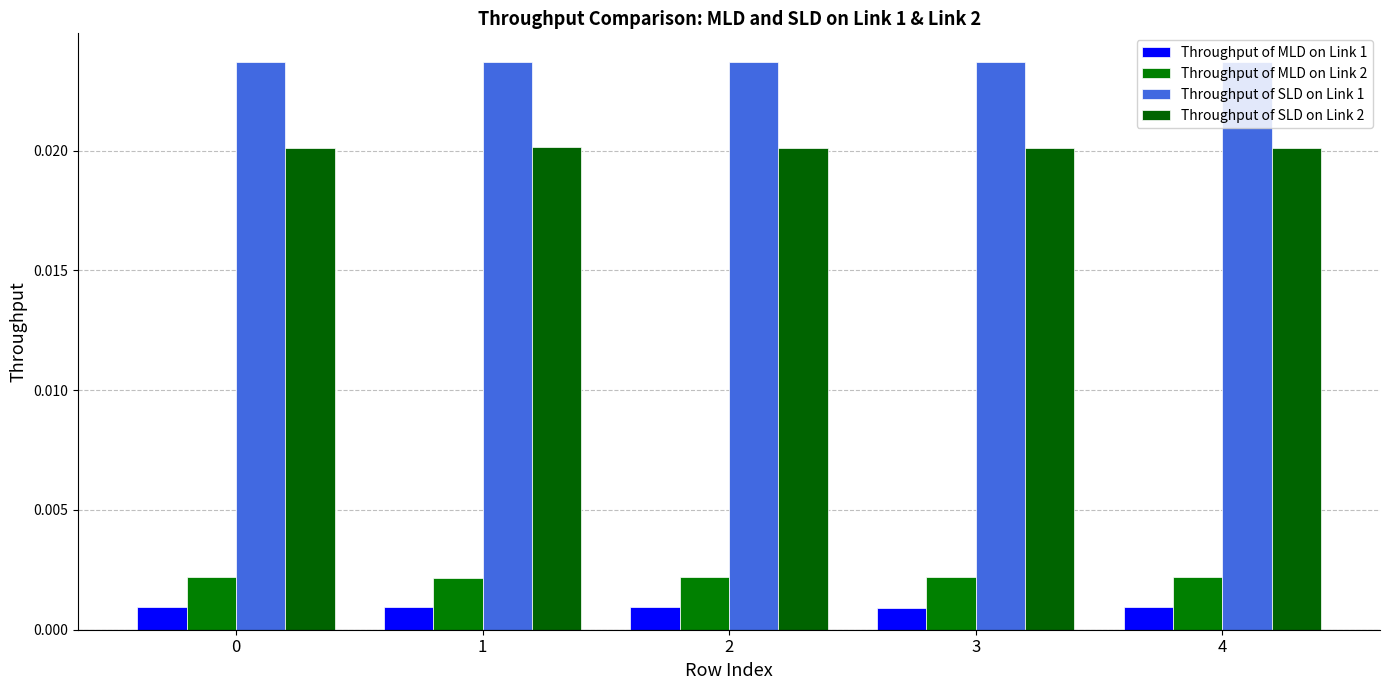

The Throughput of SLD on Link 2 series shows 0.0 at 1. True or false?

True